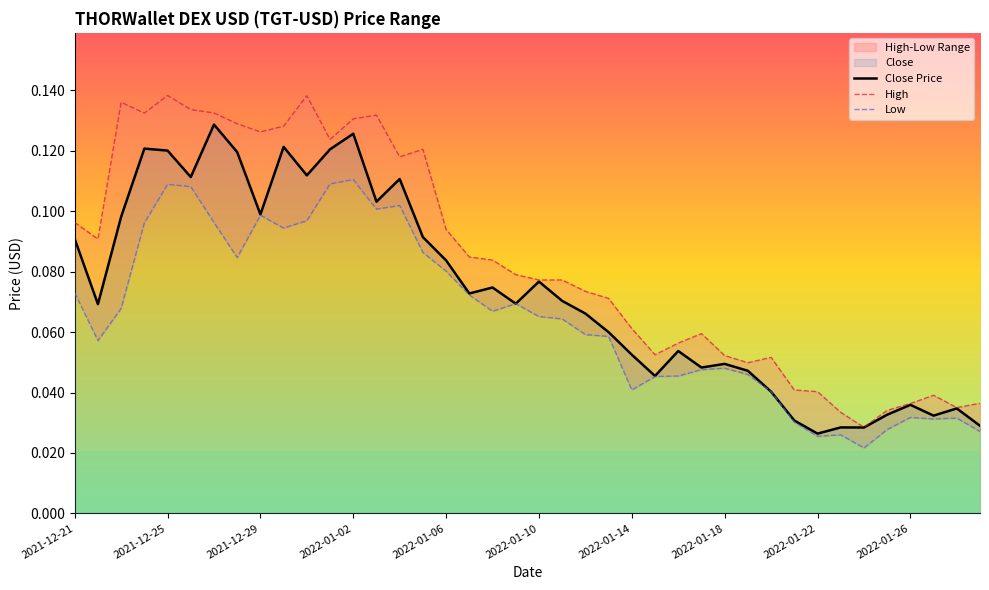

Which series has the largest range (max minus min)?

High